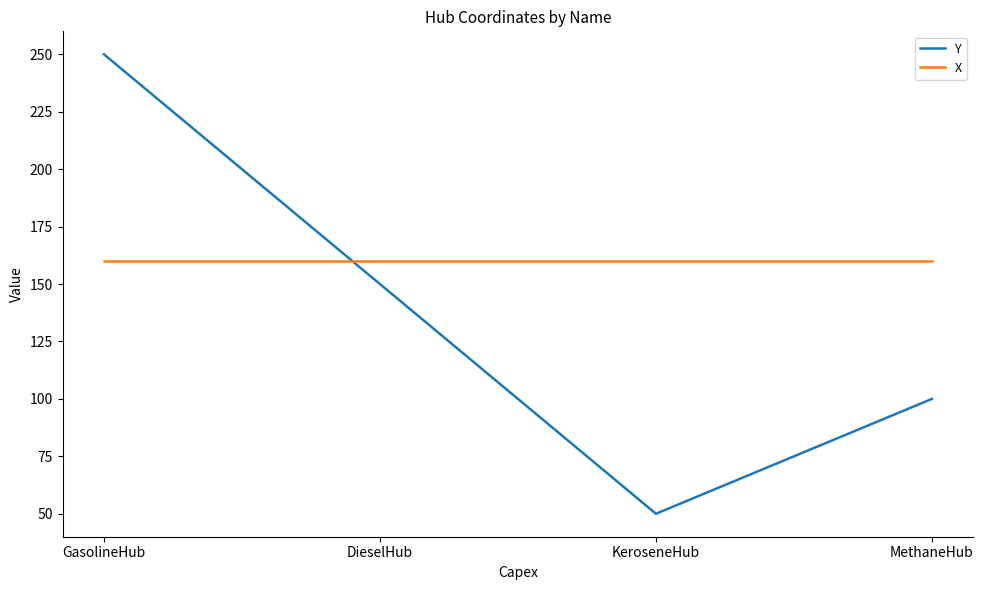

What is the highest value of the X series?

160